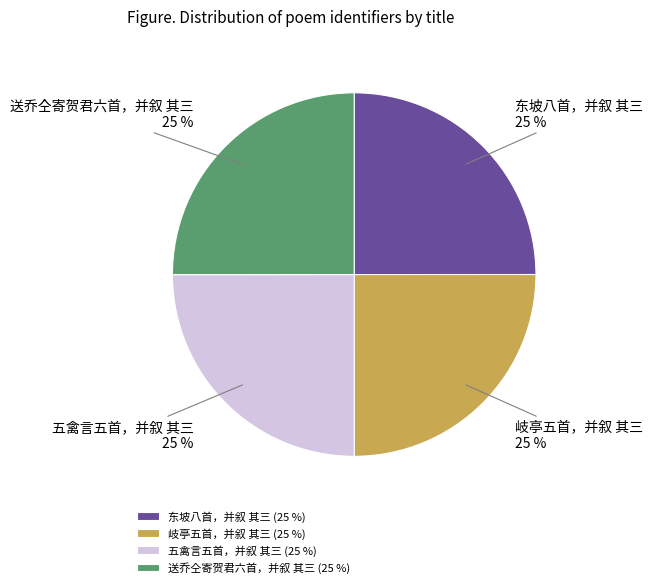

Is there any slice that represents more than half of the pie?

No